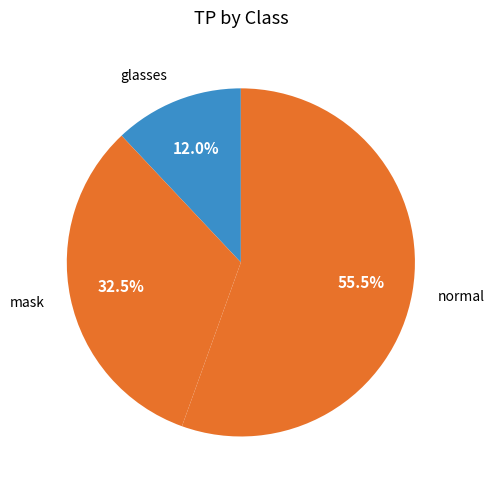

What is the ratio of the value at normal to the value at mask?

1.7